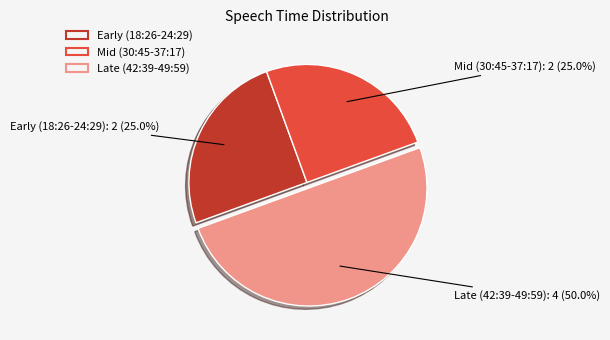

What portion of the pie excludes Early (18:26-24:29)?

75.0%